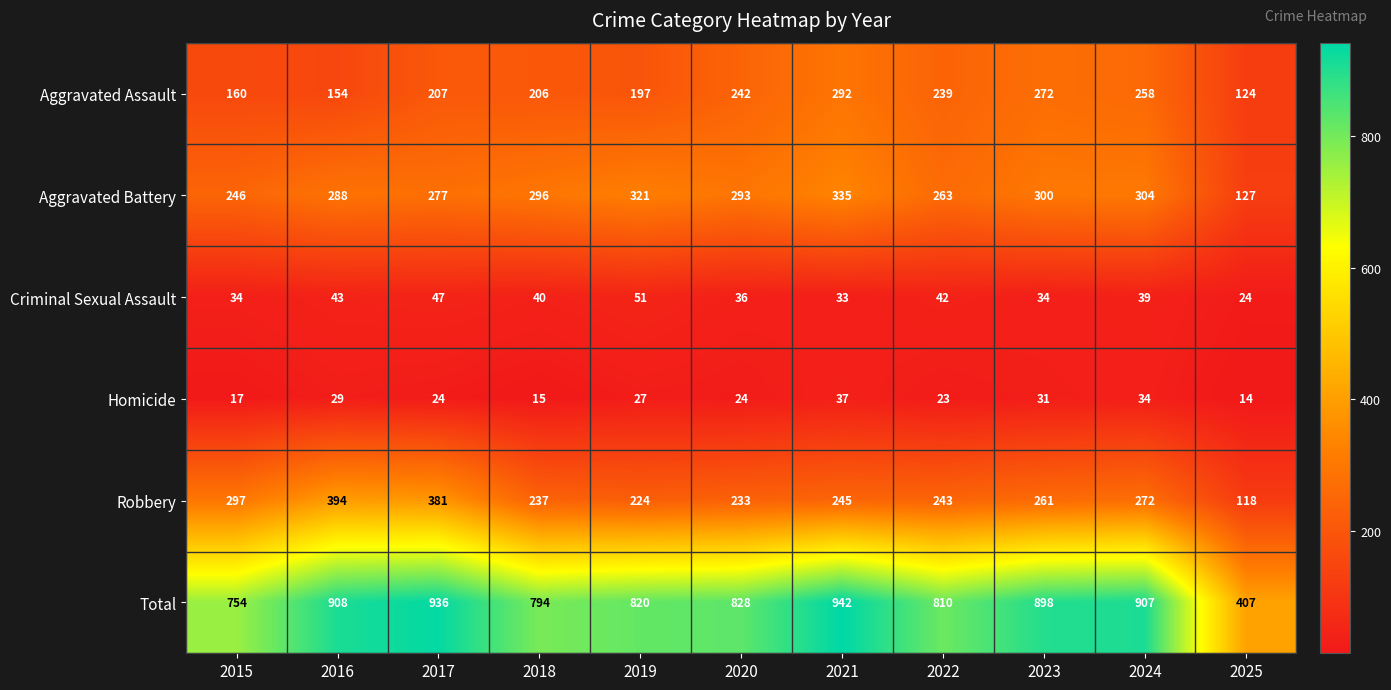

What is the difference between the maximum and minimum values in the Criminal Sexual Assault series?

27